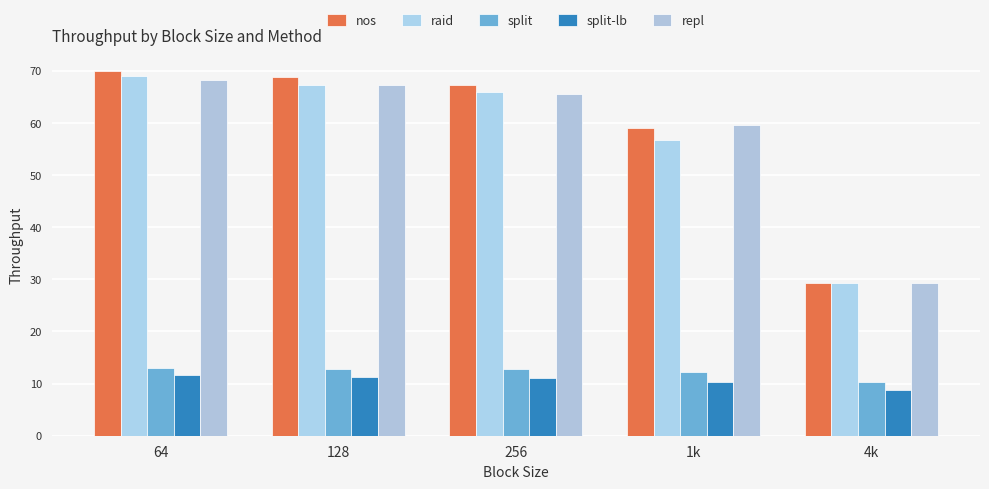

How many data points does each series have?

5